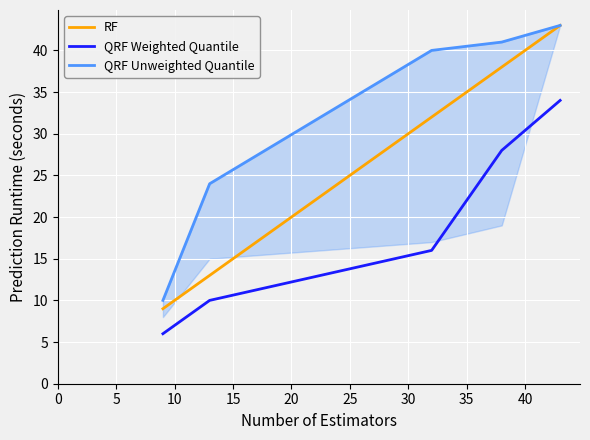

True or false: RF and QRF Weighted Quantile intersect in this chart.

False